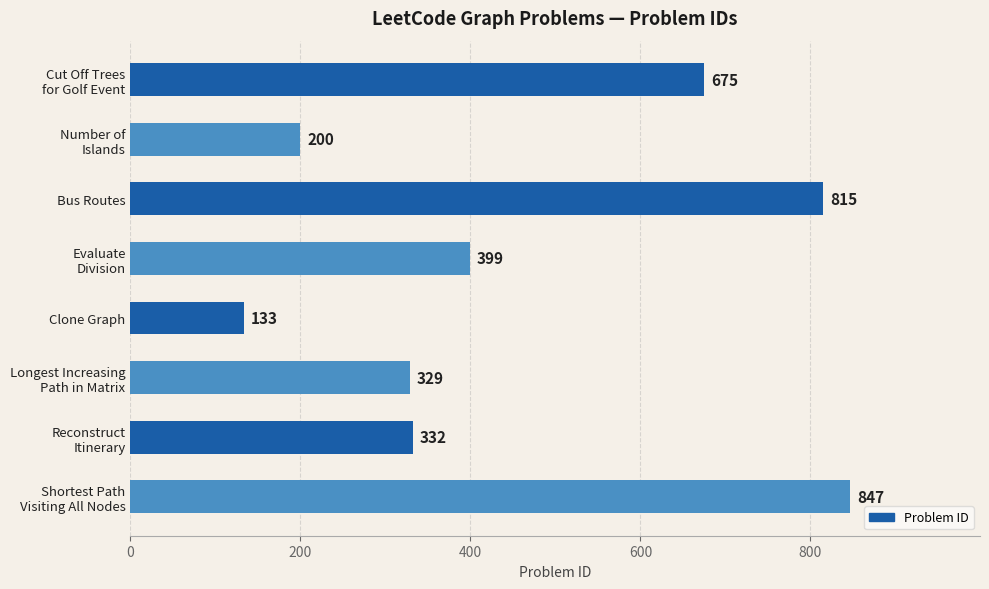

What is the difference between the second highest and second lowest values?

615